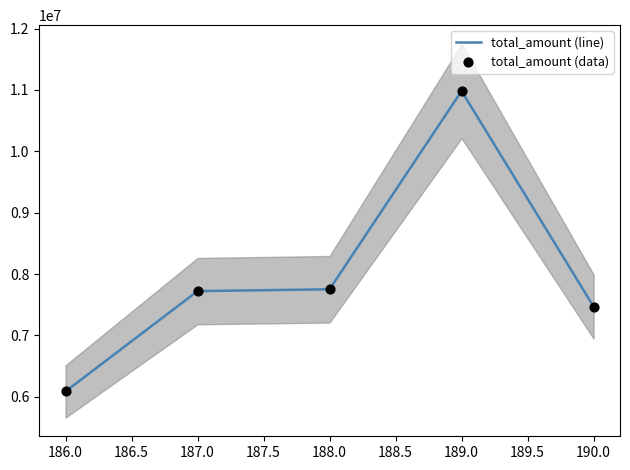

Which series contains the lowest Y value?

total_amount (line)